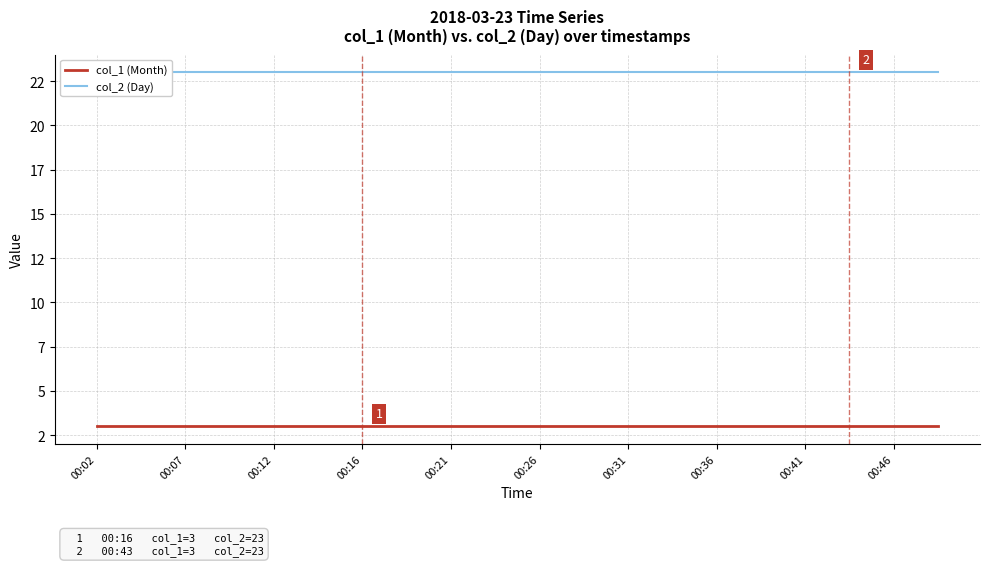

List the series in order of their overall mean, highest first.

col_2 (Day), col_1 (Month)